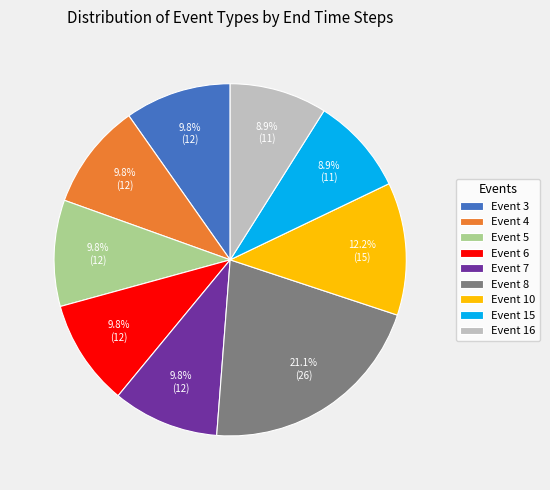

Is there a majority slice in this chart?

No